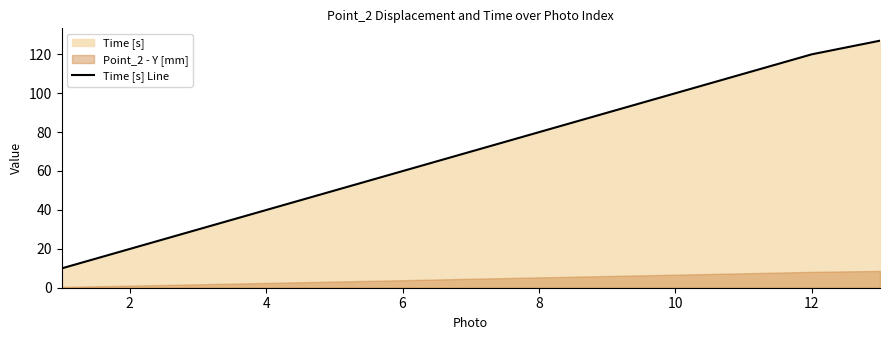

True or false: the data has more than 1 interior local peaks.

False